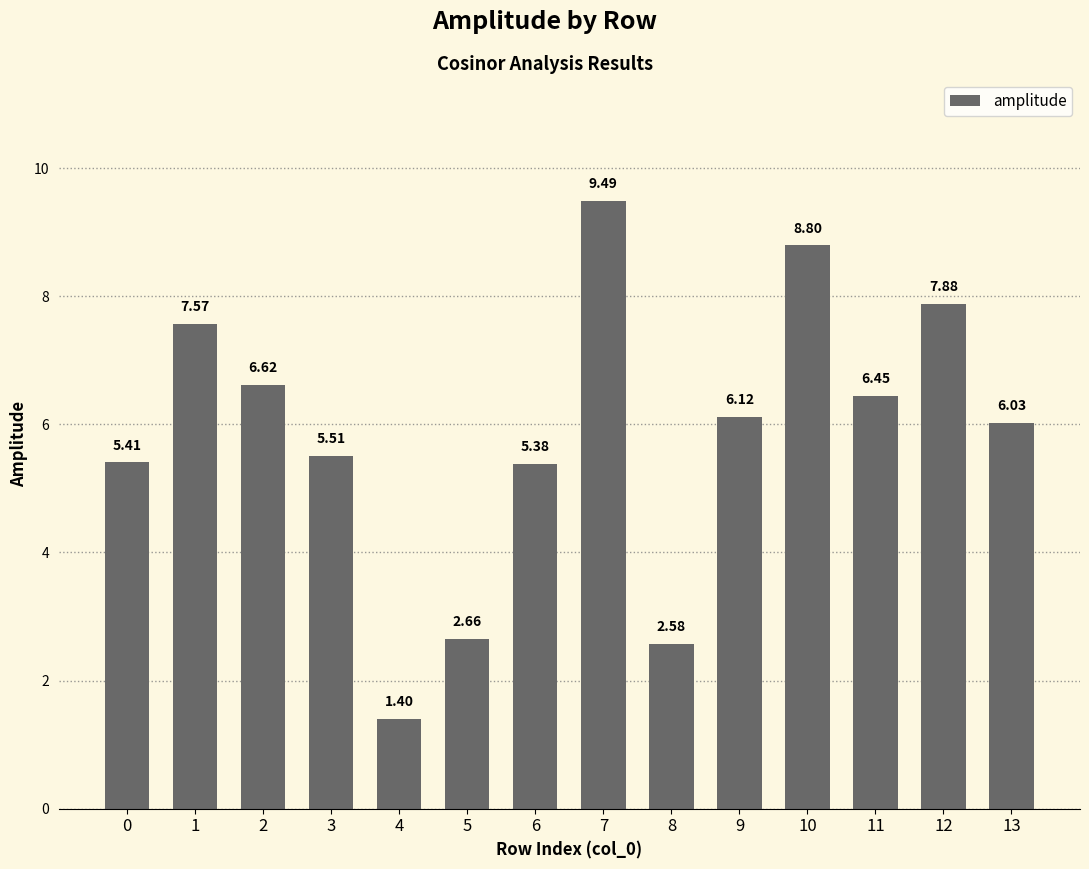

What is the sum of the values at 8 and 2?

9.2